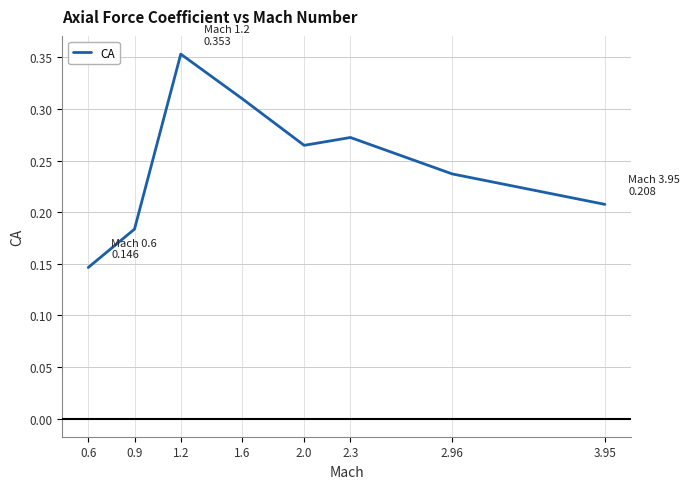

What position from the left is 2.3?

6